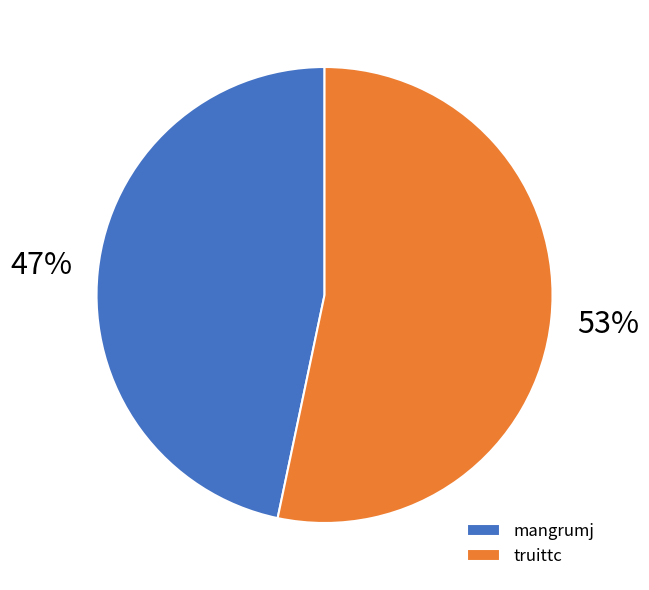

What is the ratio of the value at truittc to the value at mangrumj?

1.1